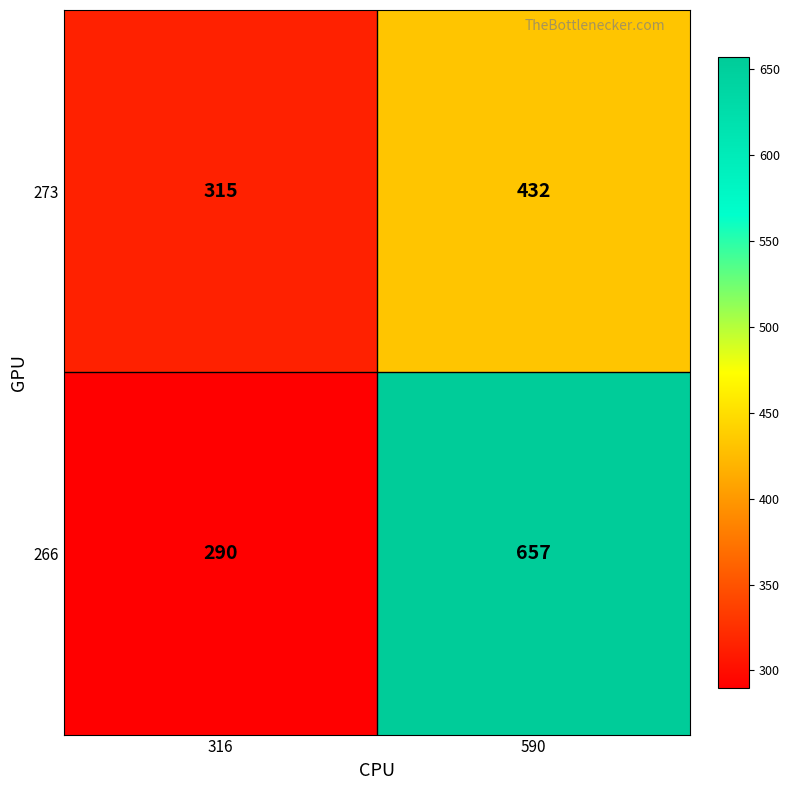

What is the sum of the 273 values at 316 and 590?

747